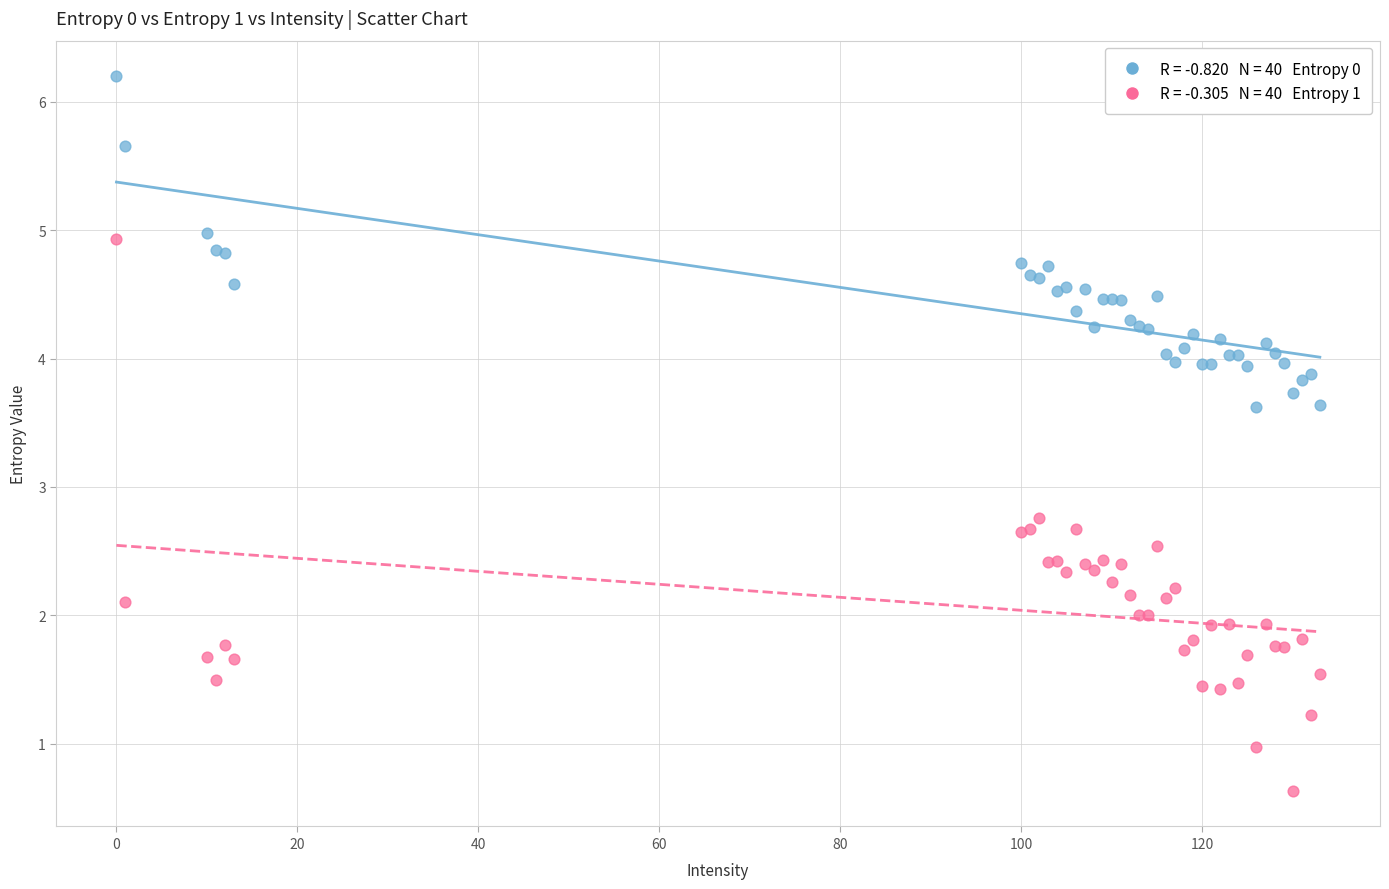

Across all series, what Y value is closest to 3?

2.8